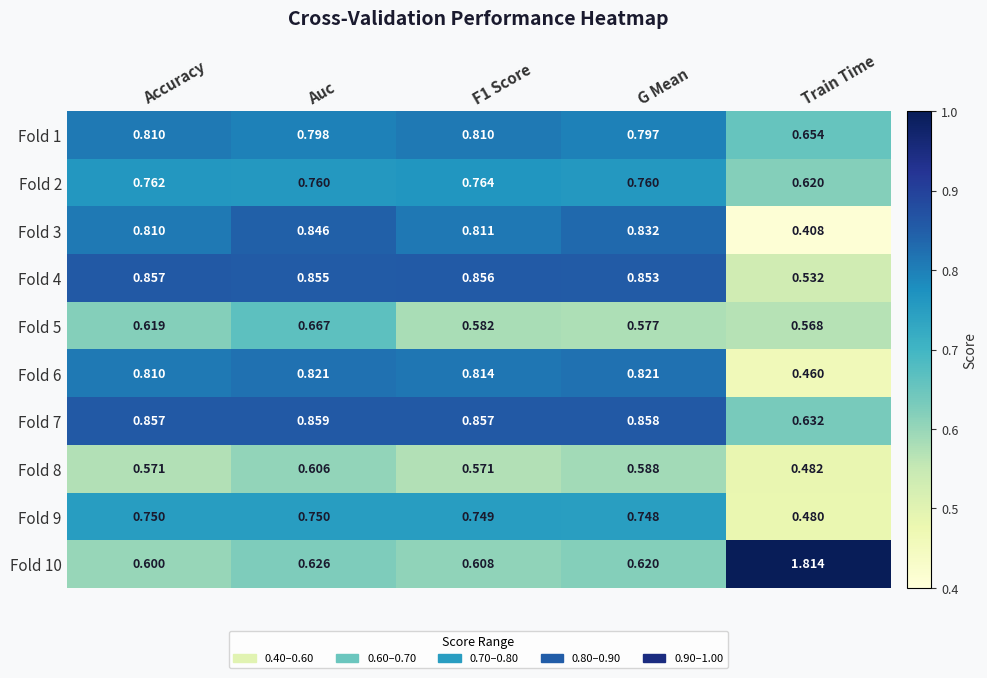

Which category has the lowest value across all series?

Train Time